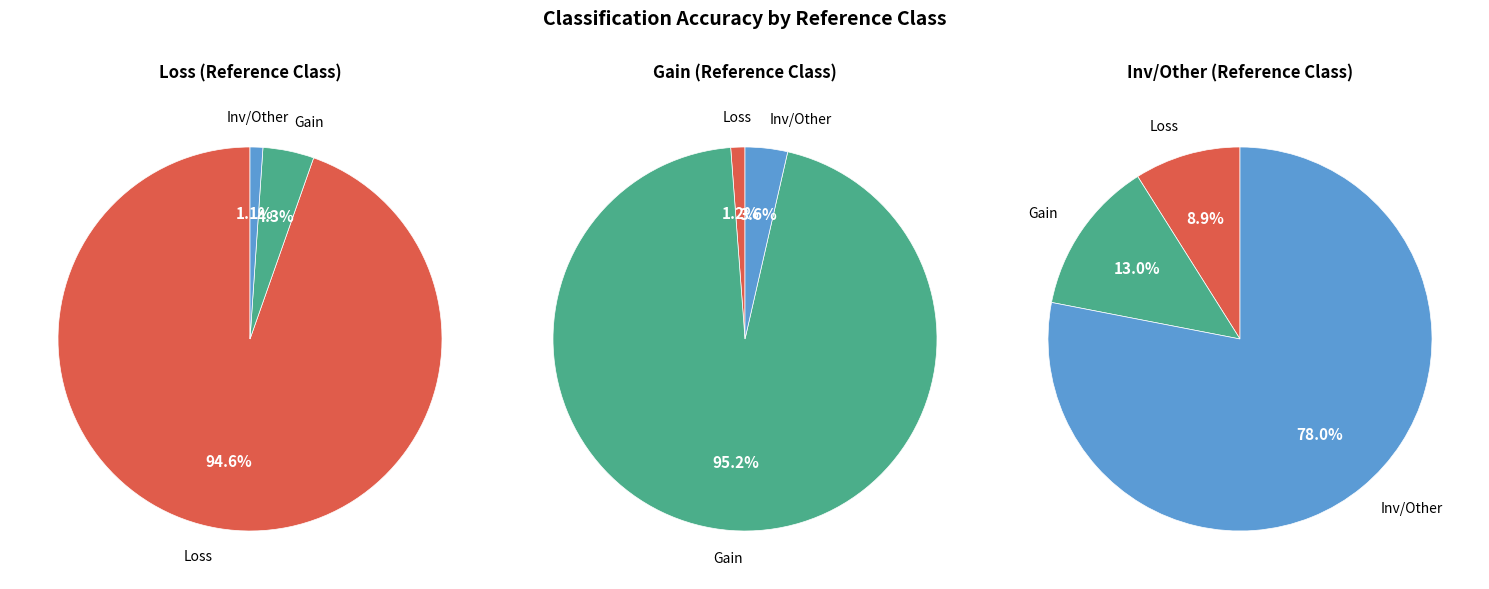

Combined, do Gain and Inv/Other account for over 50%?

No